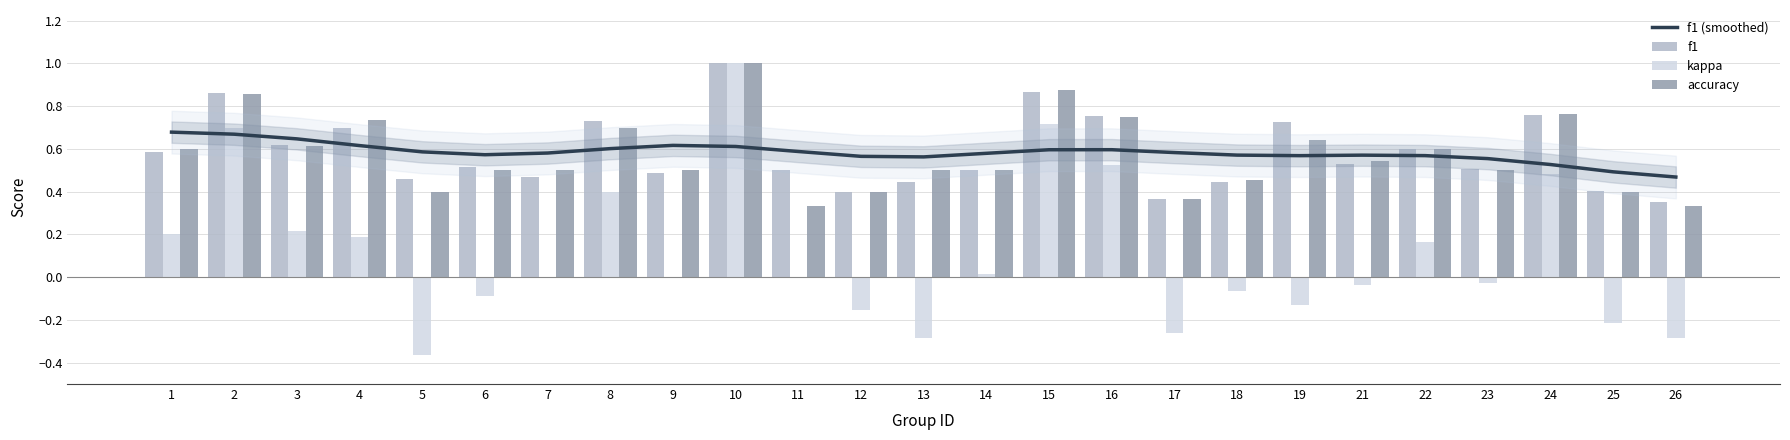

What is the spread (max minus min) of values at 2?

0.2